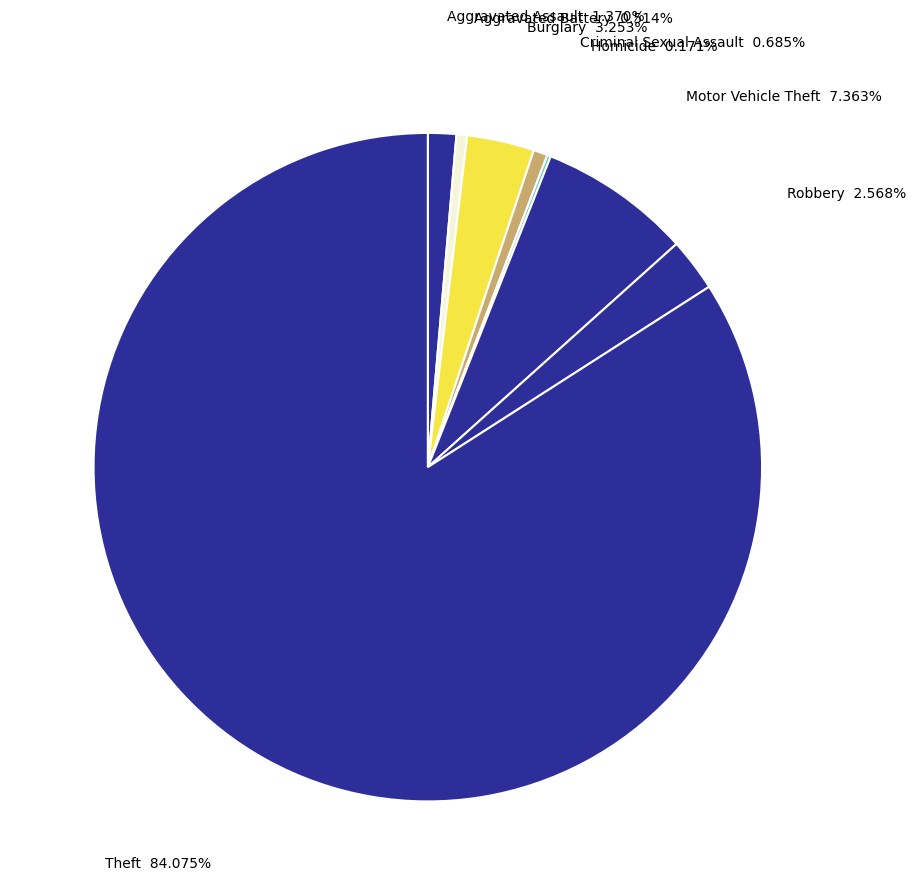

Which slice is the largest?

Theft